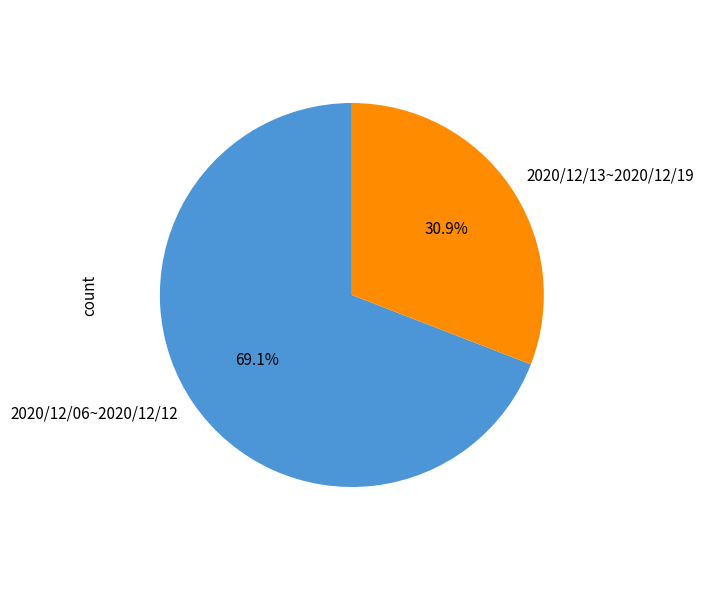

Combined, what portion of the pie is 2020/12/13~2020/12/19 and 2020/12/06~2020/12/12?

100.0%